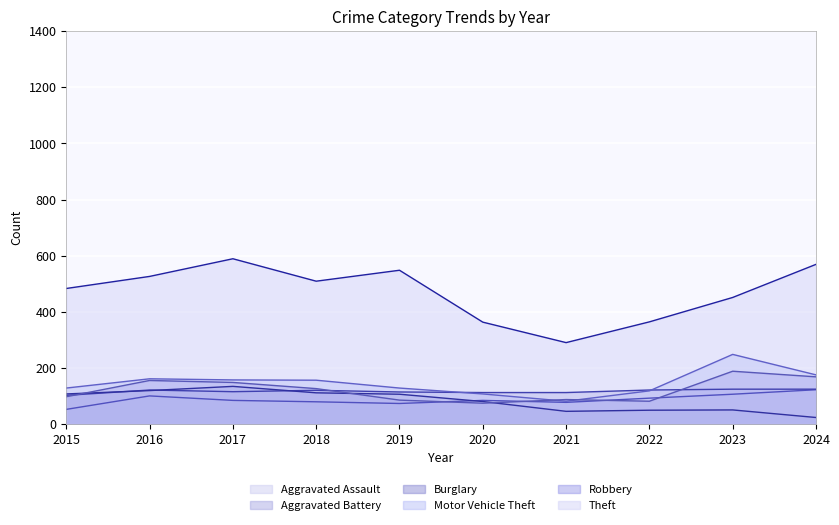

True or false: Aggravated Assault and Motor Vehicle Theft cross at least once.

False